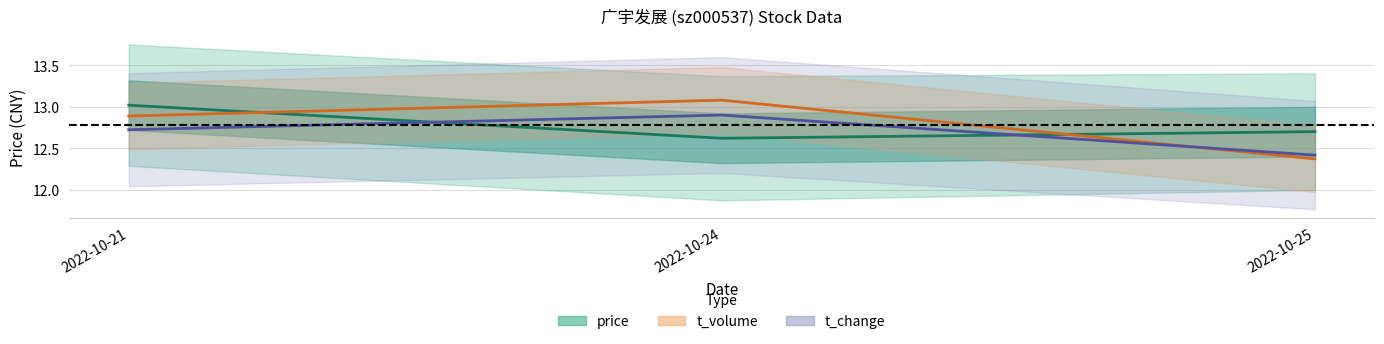

Rank the series at 2022-10-21 from lowest to highest value.

t_change, t_volume, price